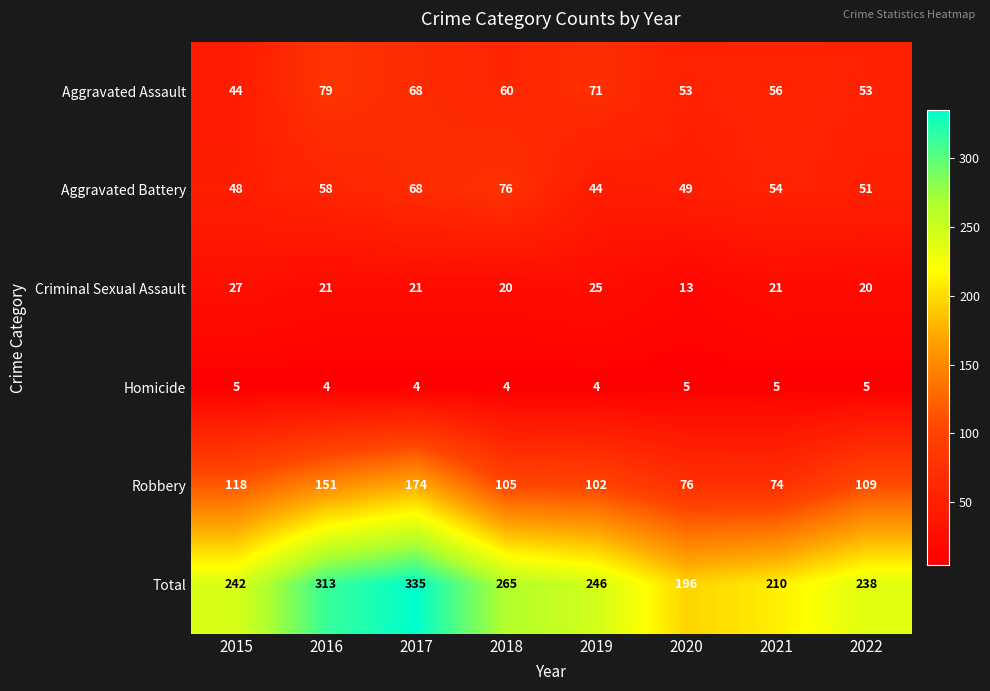

What is the sum of the Total values at 2017 and 2019?

581